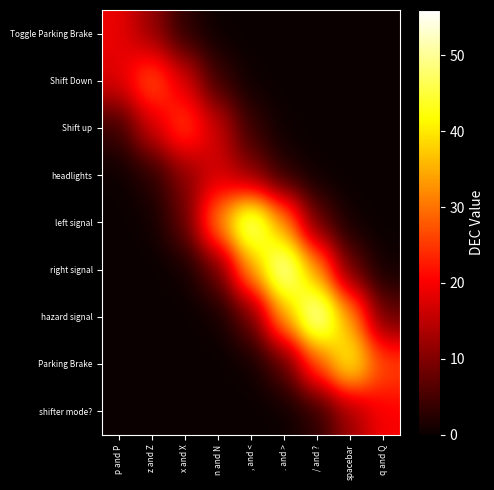

What is the total value across all series at . and >?

130.5